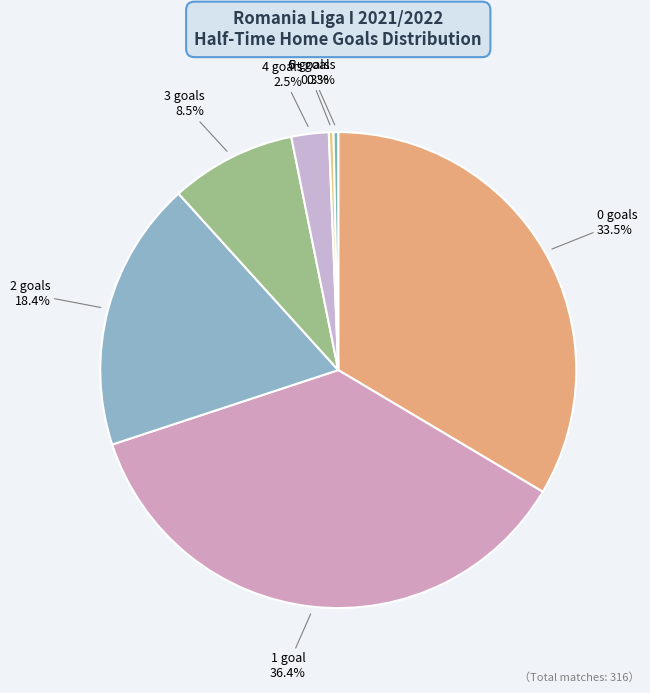

How many segments does this pie chart have?

7